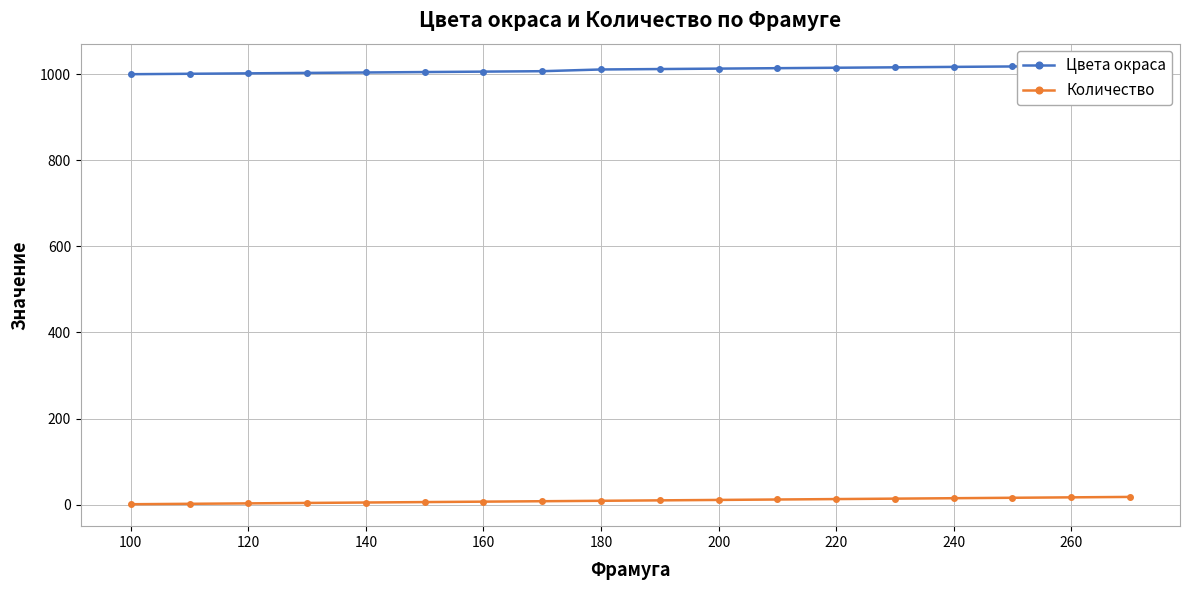

True or false: Количество has a value of 11 at 200.

True